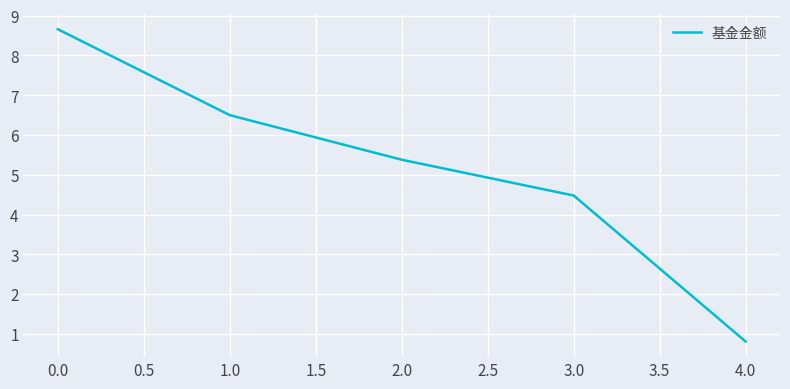

Reading right to left, extract all data points from this chart.

0.8	4.5	5.4	6.5	8.7